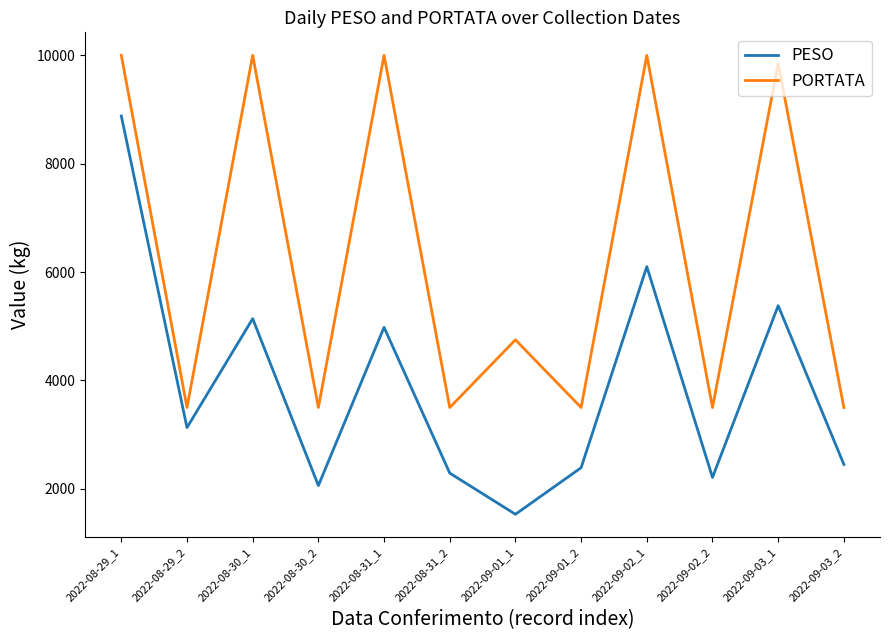

What are all the series names shown in the legend?

PESO, PORTATA